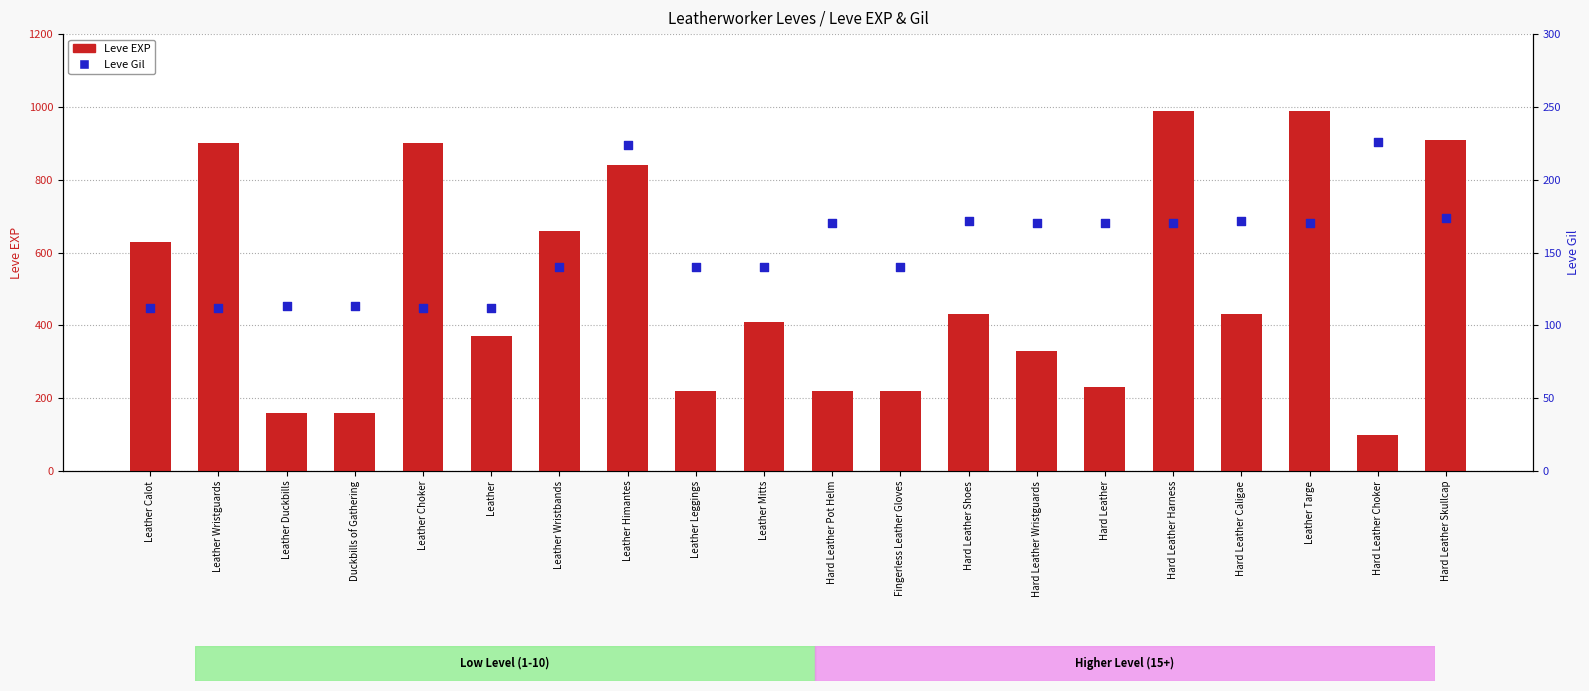

What are all the series names shown in the legend?

Leve EXP, Leve Gil